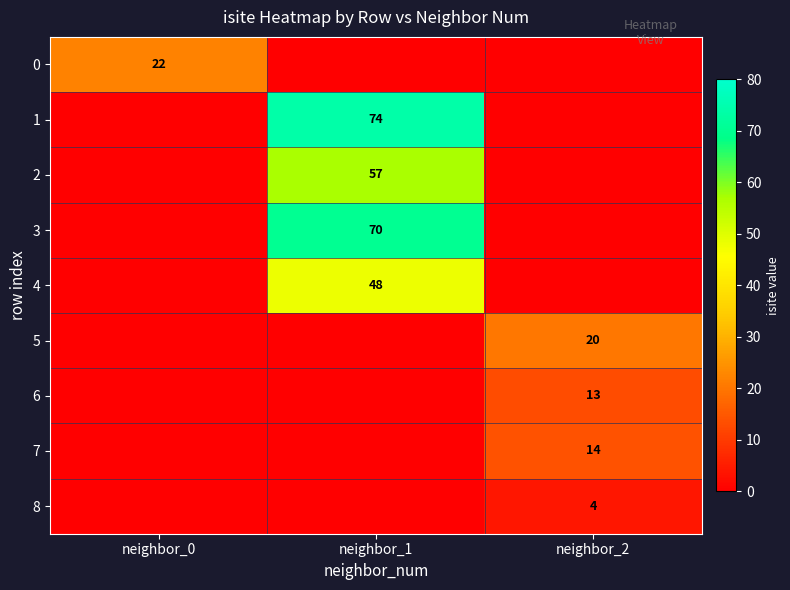

The 1 series shows 16 at neighbor_1. True or false?

False